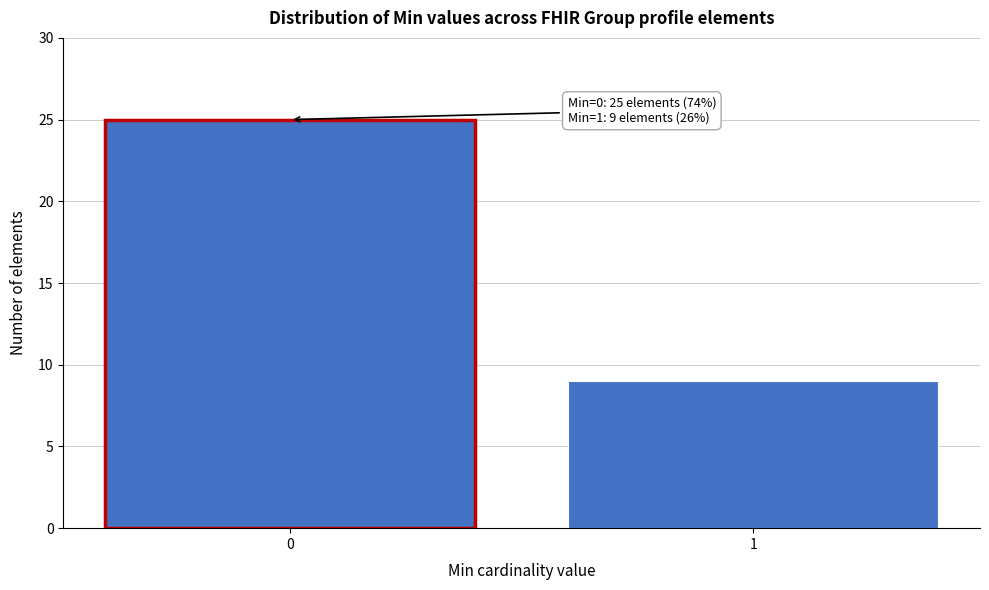

Reading left to right, extract all data points from this chart.

25	9